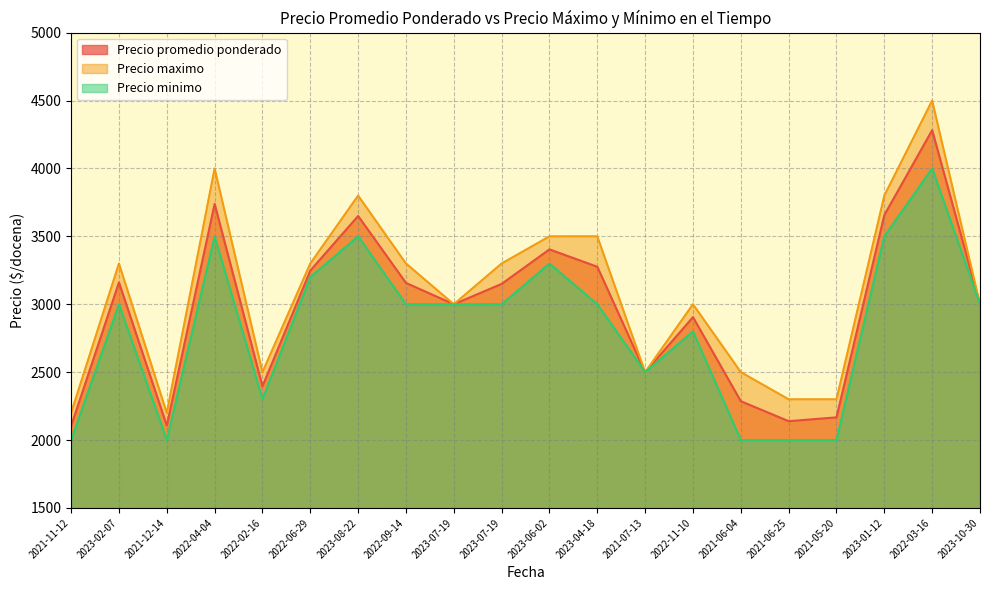

What is the difference between the highest and lowest values at 2023-04-18?

500